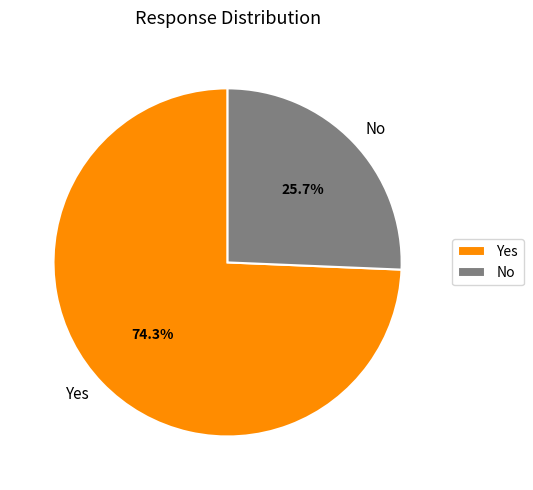

True or false: No accounts for 26% of the total.

True